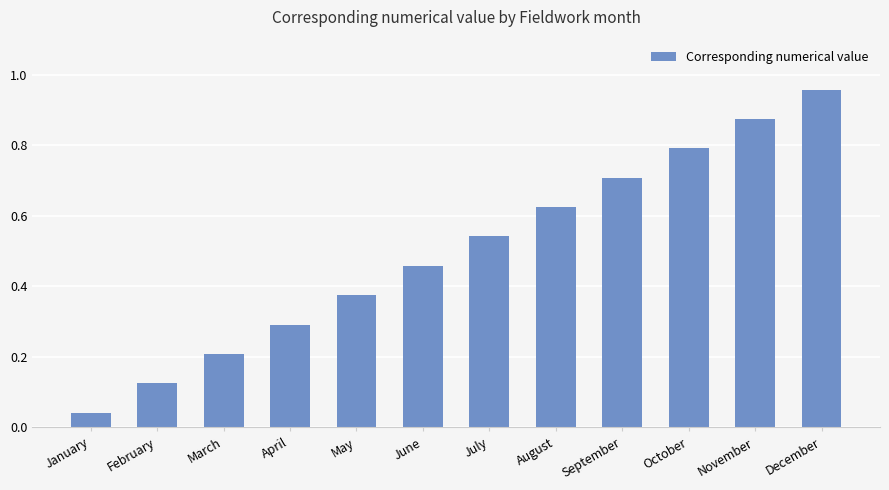

Between July and March, which is larger?

July